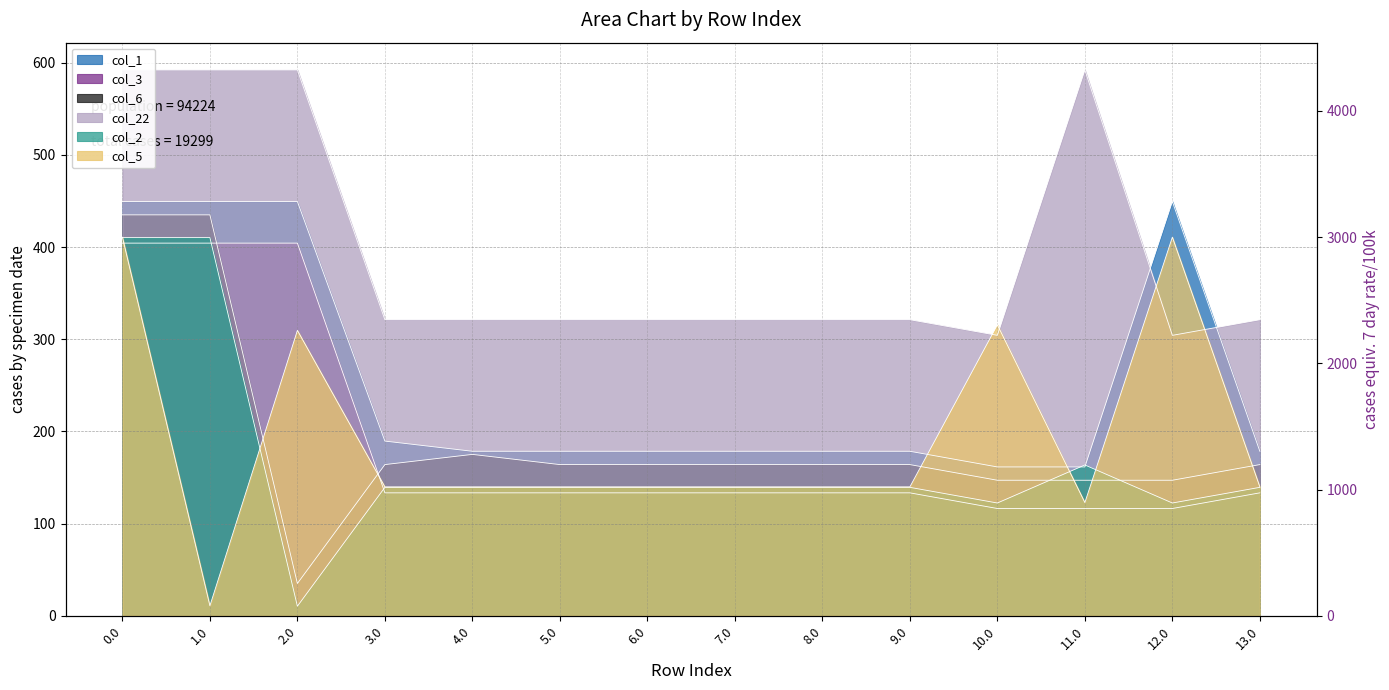

How many distinct data groups are displayed?

6